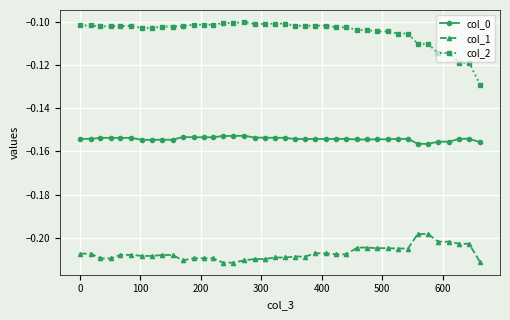

Rank the series by their maximum value, from highest to lowest.

col_2, col_0, col_1